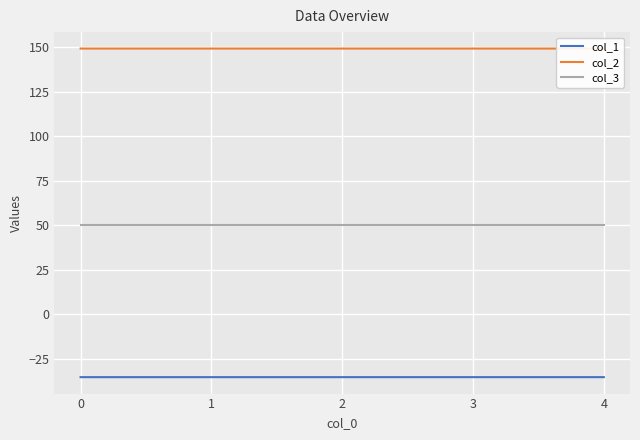

The col_3 series shows 79.1 at 4. True or false?

False